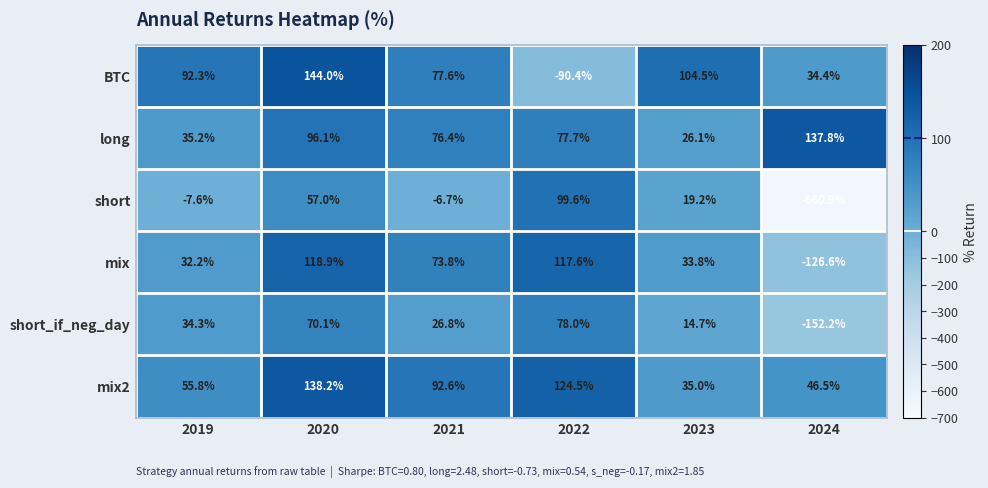

The value of short at 2019 is -7.6. True or false?

True